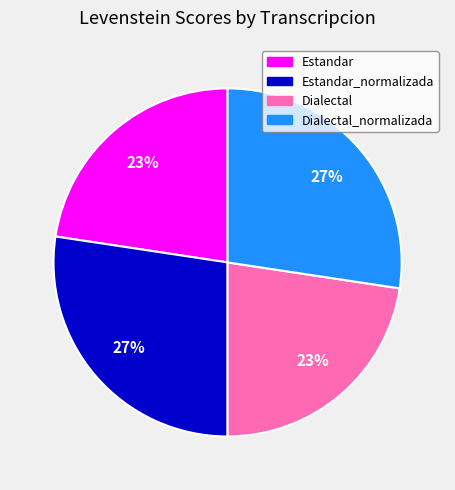

To the nearest percent, what is the combined percentage of Dialectal_normalizada and Estandar?

50%